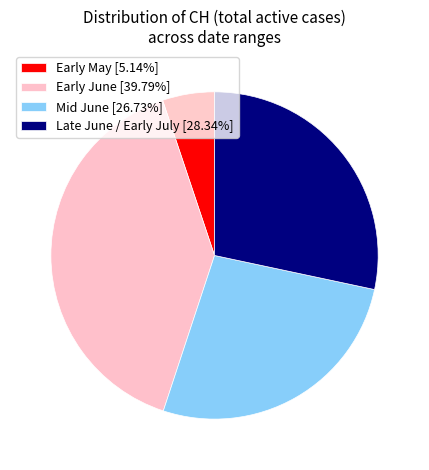

Is the sum of Mid June [26.73%] and Early June [39.79%] greater than half?

Yes